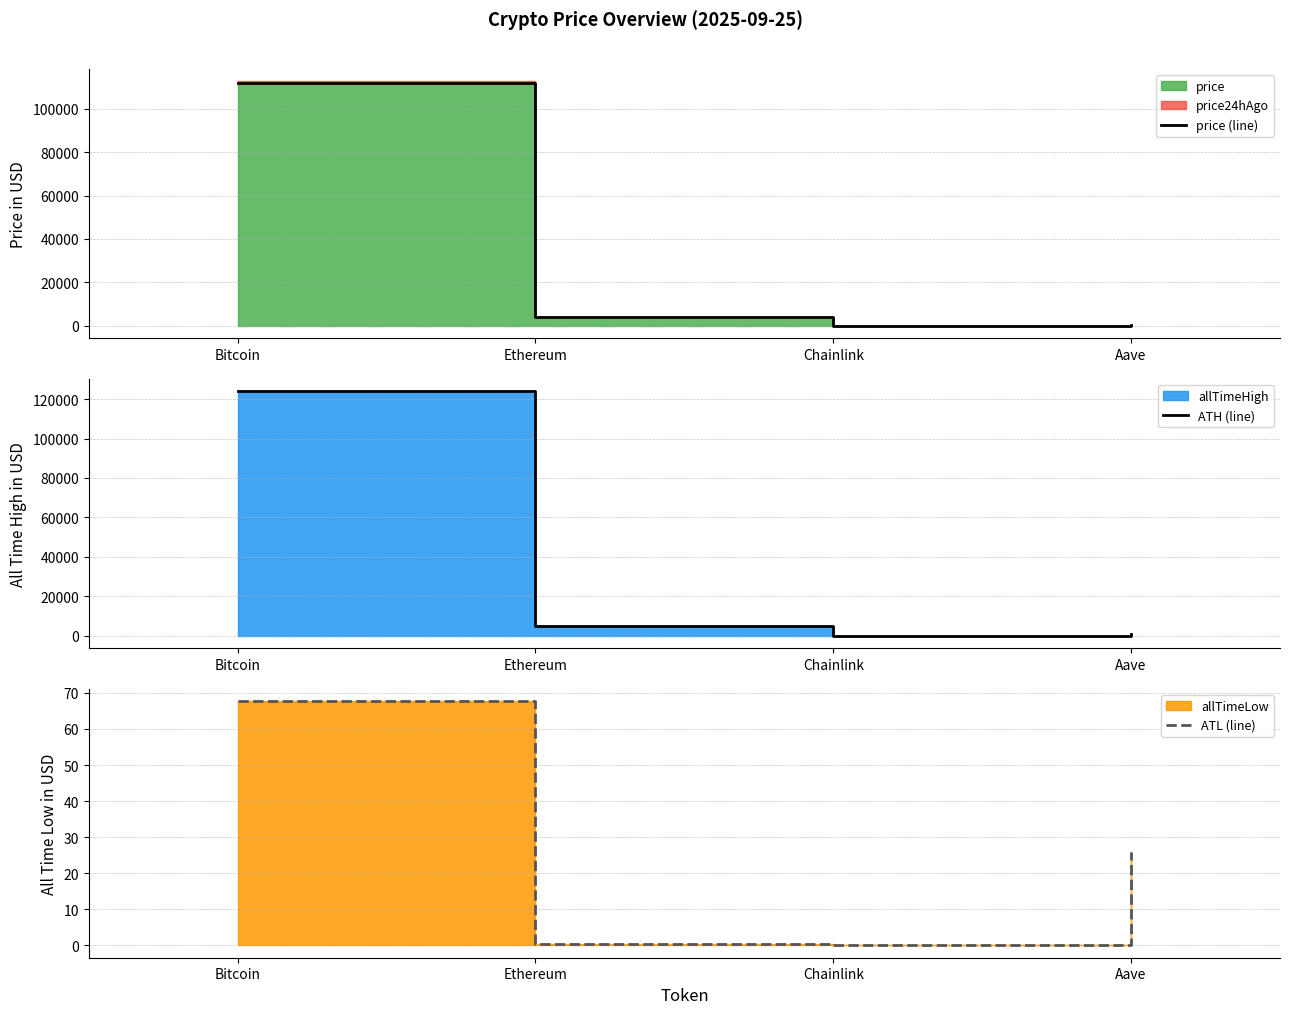

True or false: ATL (line) and ATH (line) intersect in this chart.

False